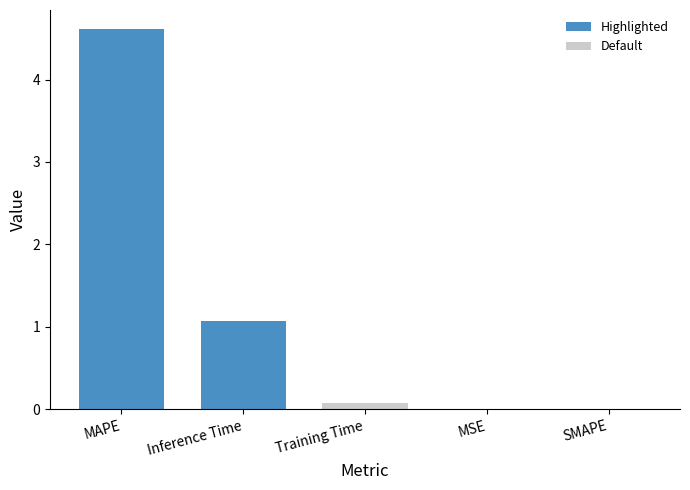

At which category does the chart reach its peak across all series?

MAPE